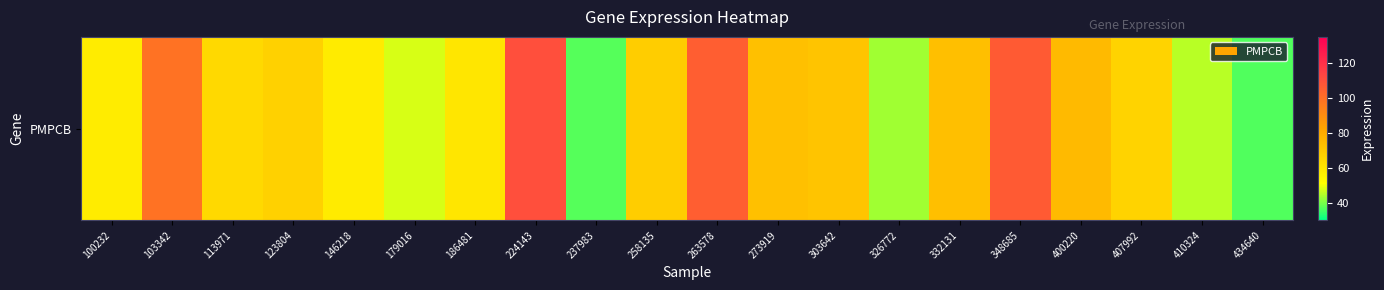

What is the sum of the values at 258135 and 332131?

141.9